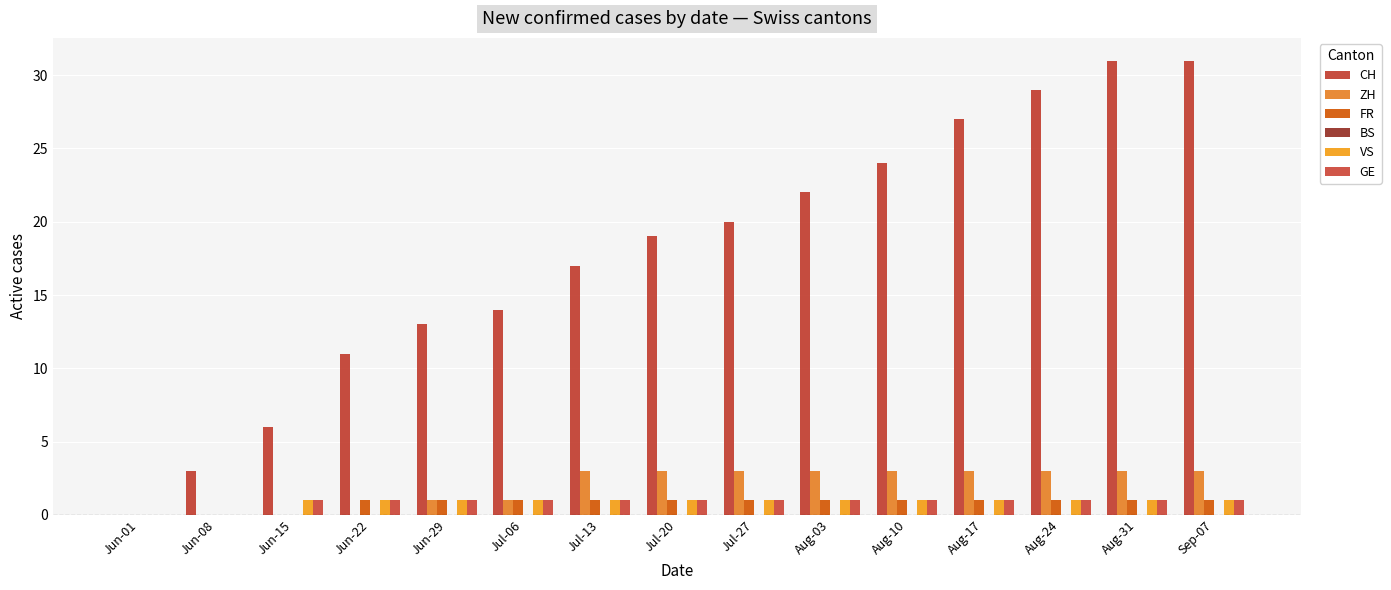

The value of CH at Jun-22 is 11. True or false?

True